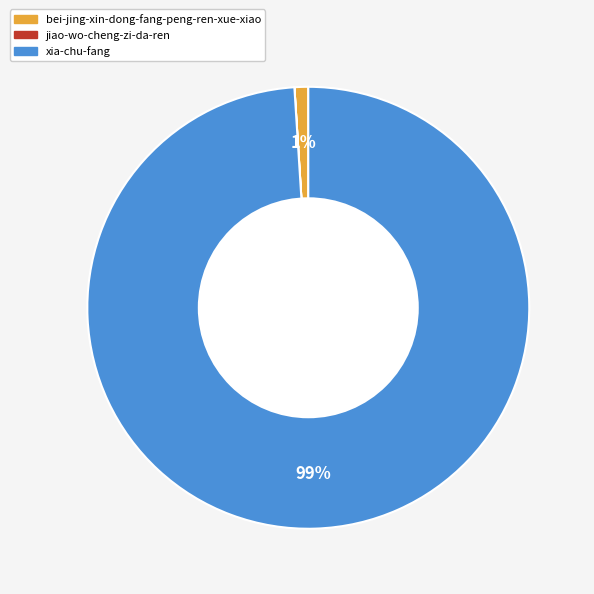

To the nearest percent, what is the average slice percentage?

33%